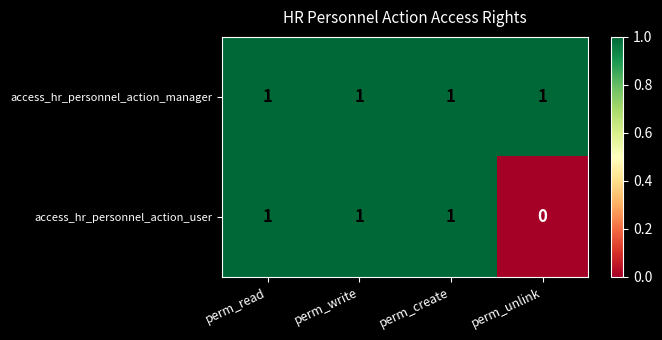

Rank the series at perm_unlink from lowest to highest value.

access_hr_personnel_action_user, access_hr_personnel_action_manager